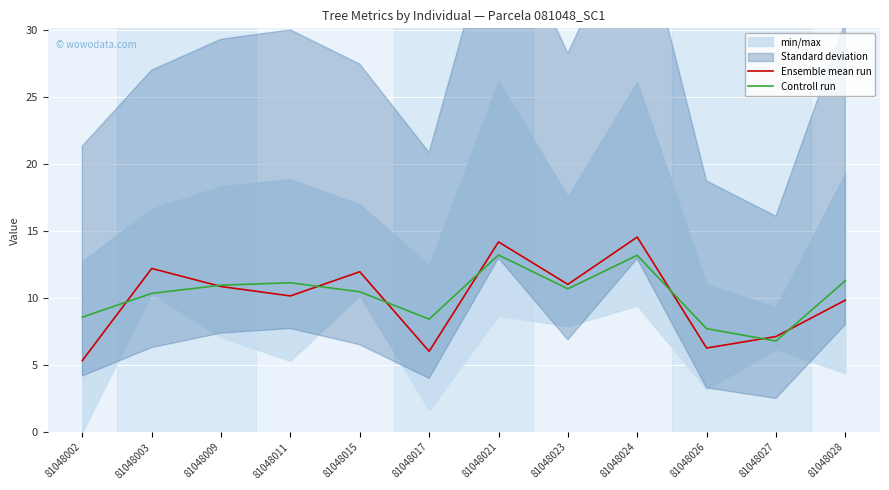

The Ensemble mean run series shows 3.8 at 81048028. True or false?

False